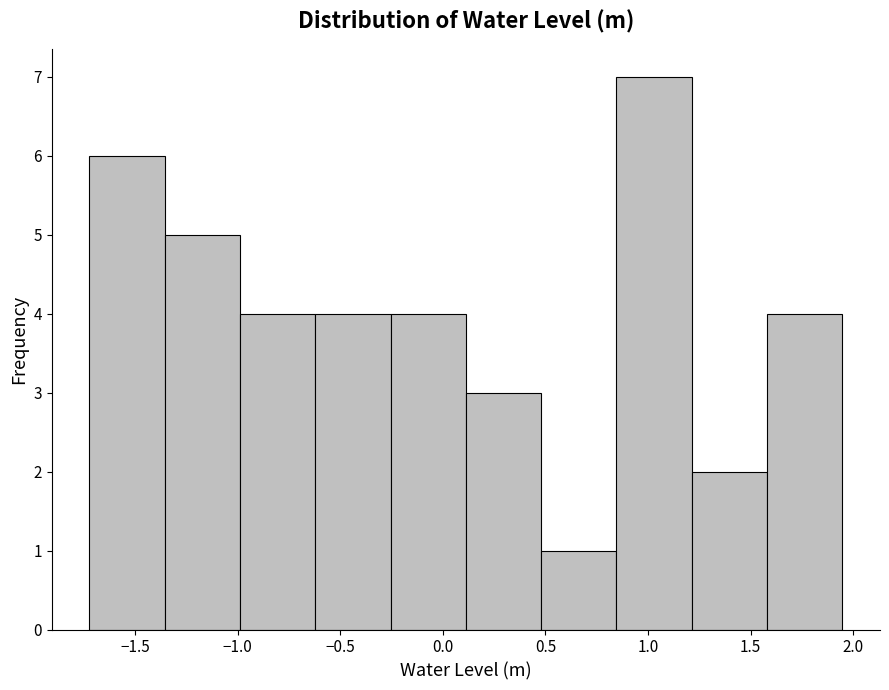

Reading left to right, list every bar in this chart as the range it spans on the x-axis followed by its height. Neither the bar edges nor the heights are printed on the chart, so give them approximately, as read against the axes.

-1.70 to -1.35: 6
-1.35 to -1.00: 5
-1.00 to -0.60: 4
-0.60 to -0.25: 4
-0.25 to 0.10: 4
0.10 to 0.50: 3
0.50 to 0.85: 1
0.85 to 1.20: 7
1.20 to 1.60: 2
1.60 to 1.95: 4